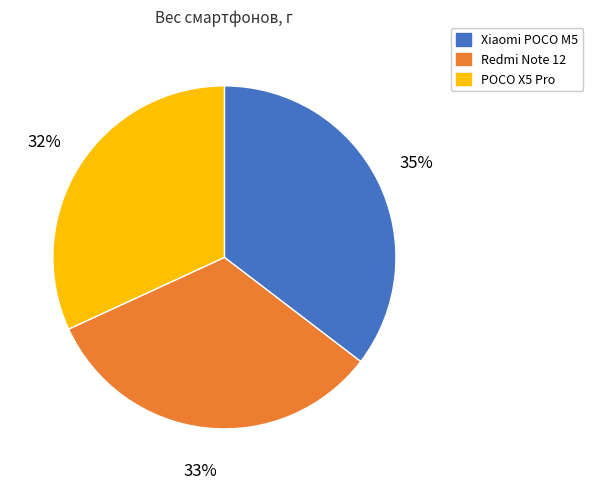

Is it true that Xiaomi POCO M5 is 28% of the pie?

False